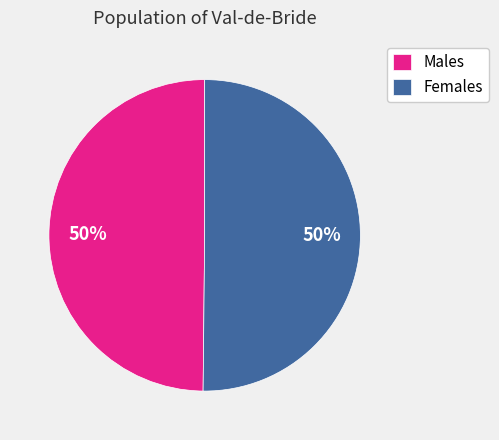

Do Females and Males together represent more than half of the pie?

Yes